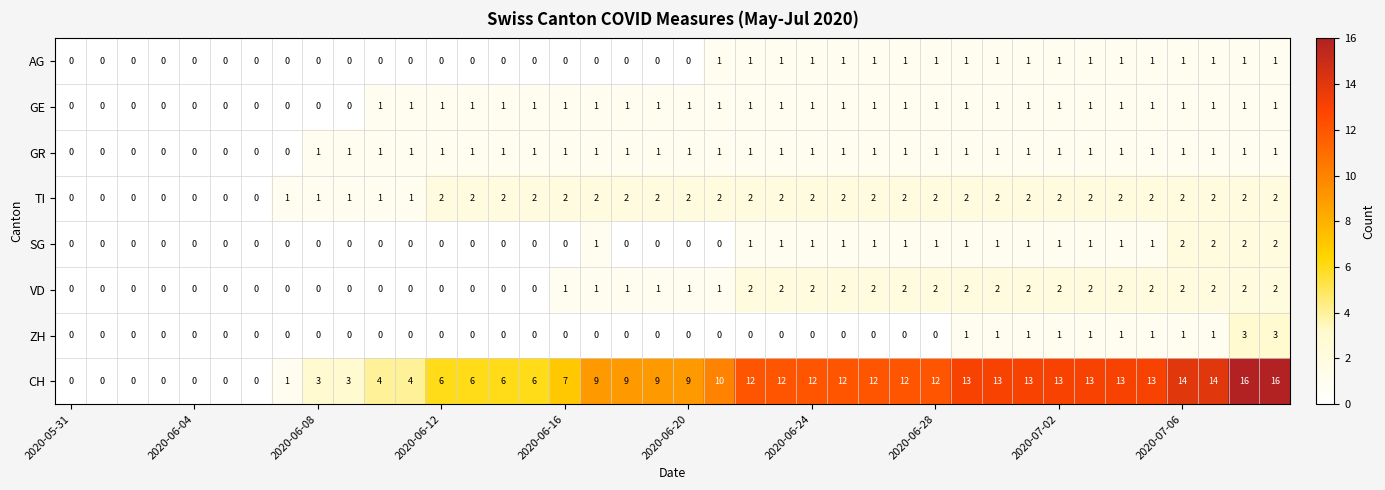

Count the AG values in the range 0 to 1.

40